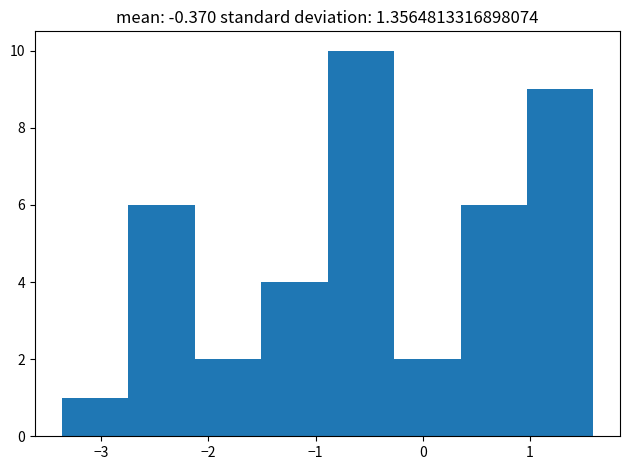

Reading left to right, transcribe this chart: for each bar, give the range it covers on the x-axis and its height. Neither the bar edges nor the heights are printed on the chart, so give them approximately, as read against the axes.

-3.4 to -2.7: 1
-2.7 to -2.1: 6
-2.1 to -1.5: 2
-1.5 to -0.9: 4
-0.9 to -0.3: 10
-0.3 to 0.4: 2
0.4 to 1.0: 6
1.0 to 1.6: 9